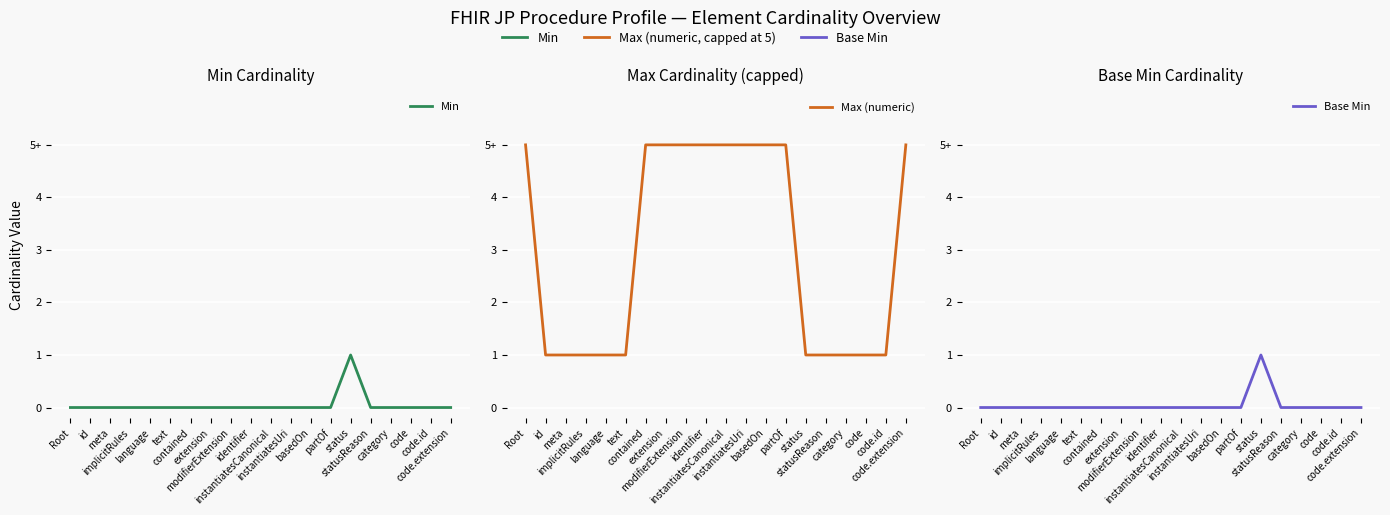

Which series has the widest spread of values?

Max (numeric)